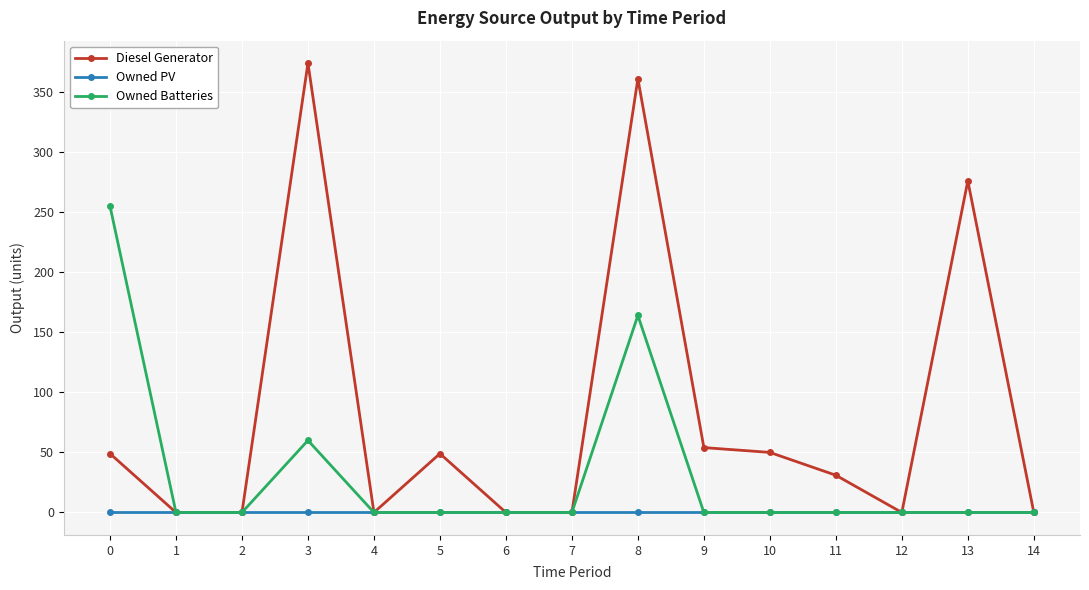

What is the greatest value displayed?

374